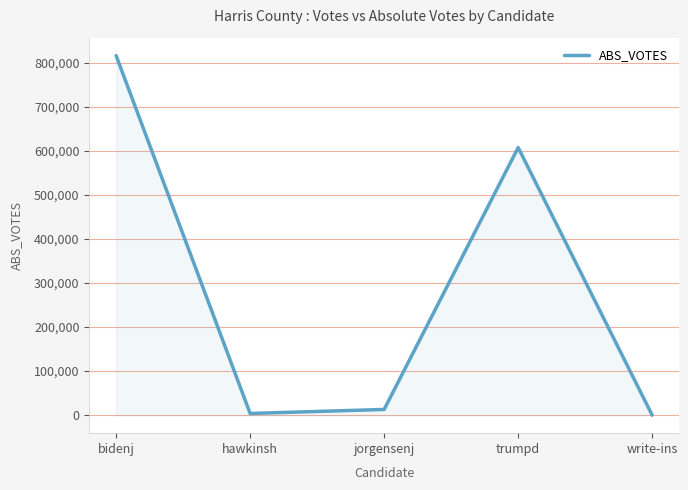

Where is the first local maximum?

trumpd